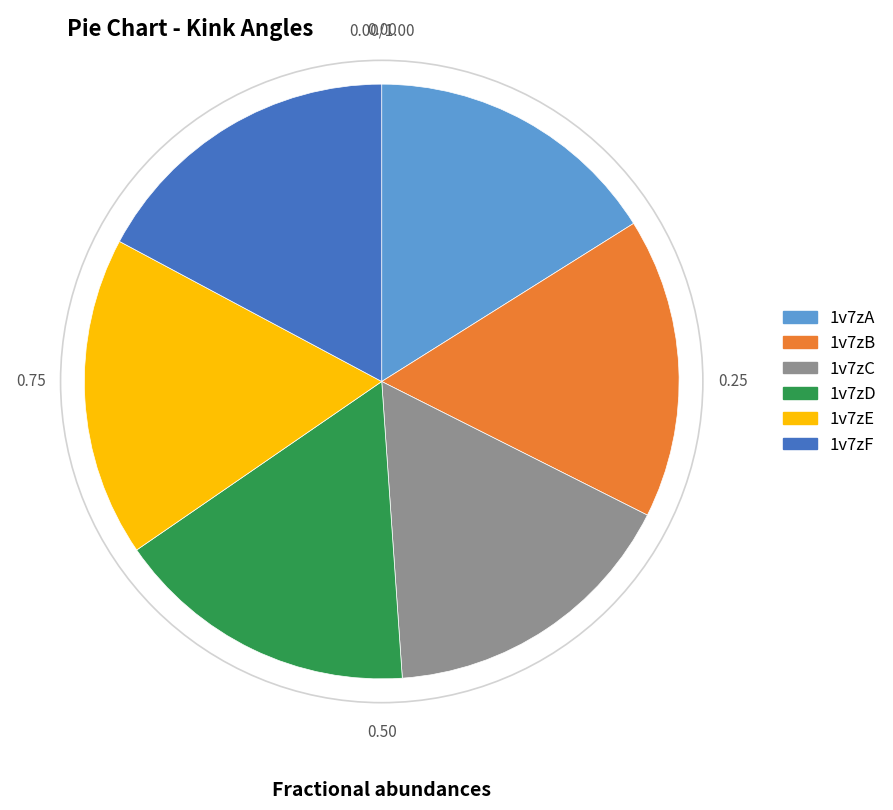

Is the sum of 1v7zA and 1v7zB greater than half?

No